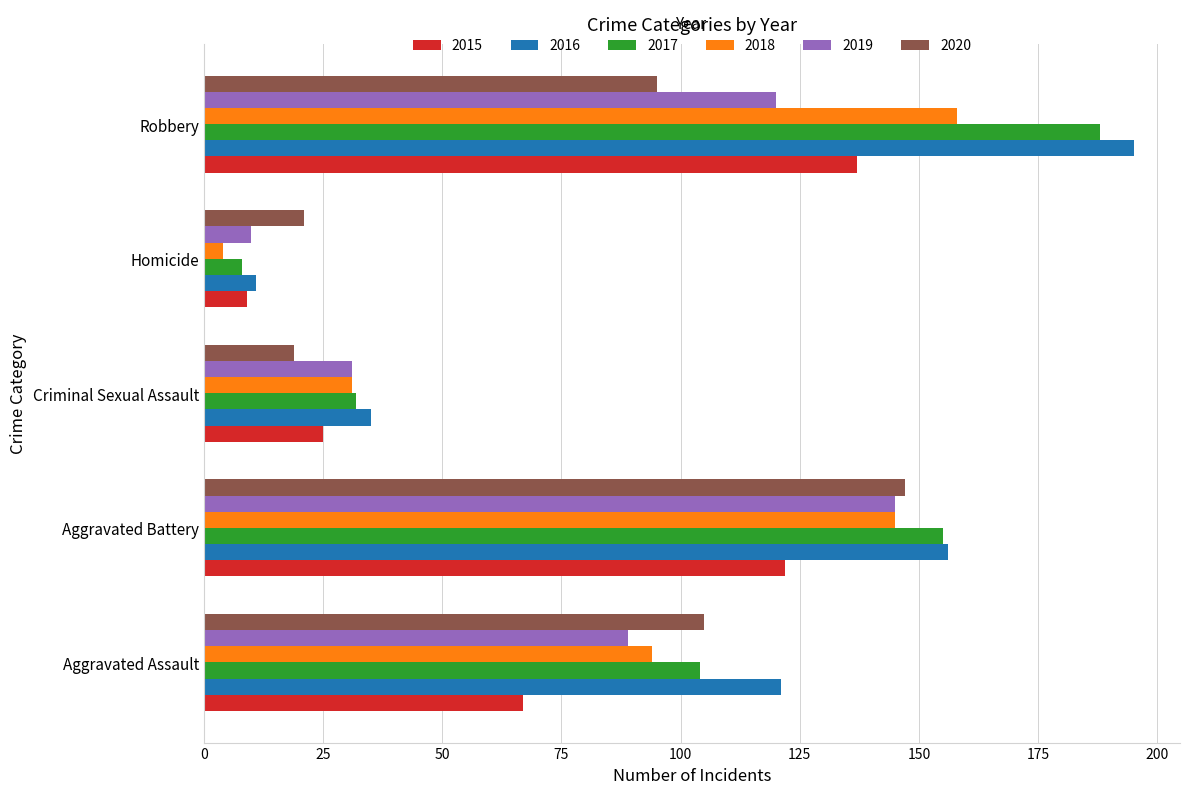

Is it true that 2015 equals 122 at Aggravated Battery?

True